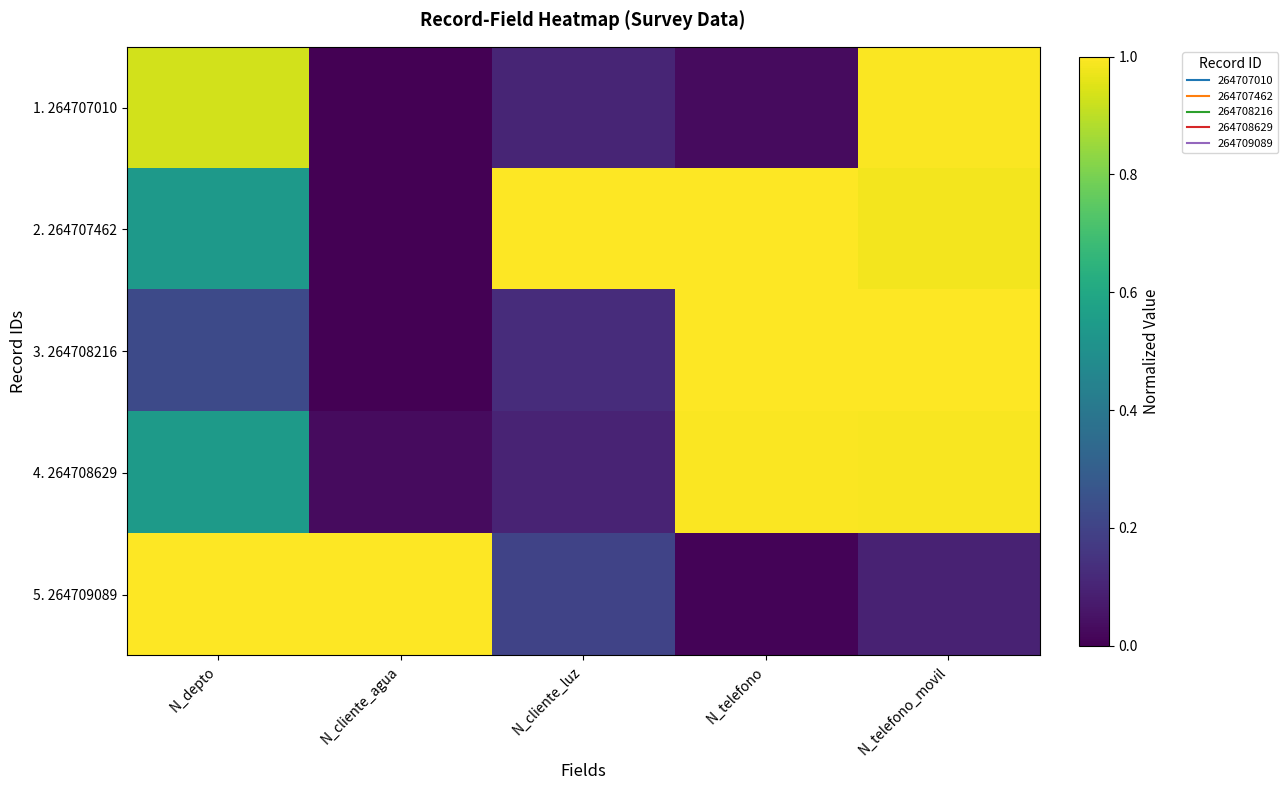

Rank the series at N_cliente_luz from lowest to highest value.

4. 264708629, 1. 264707010, 3. 264708216, 5. 264709089, 2. 264707462